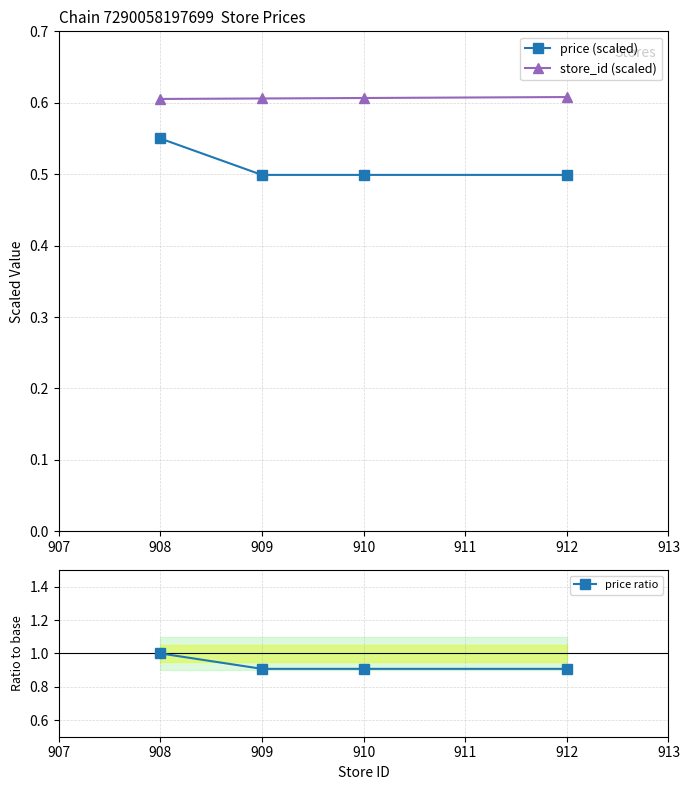

What is the value of the price (scaled) point at the 4th from the left?

0.5